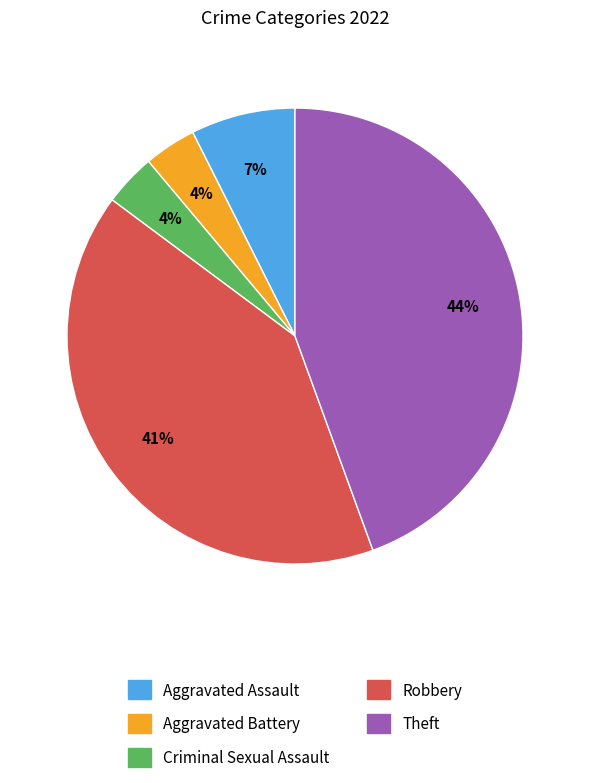

Does Aggravated Assault account for over 50% of the chart?

No